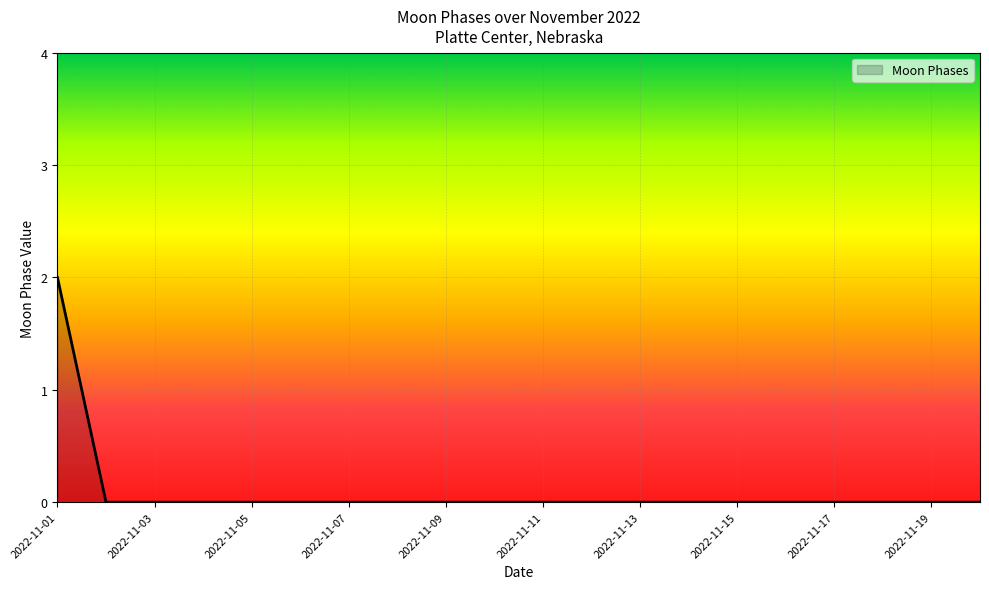

How many lines are shown in the chart?

1